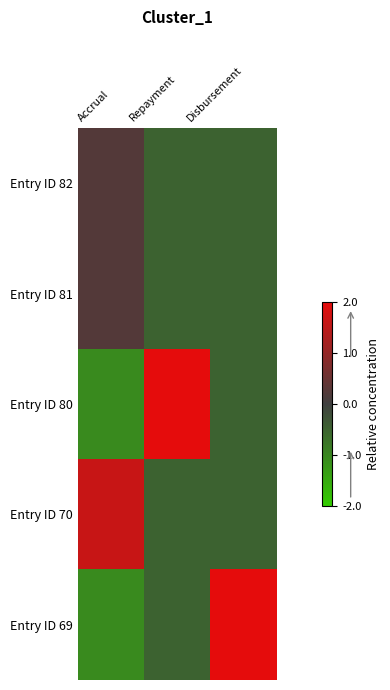

Which has a higher value, Accrual or Repayment?

Accrual